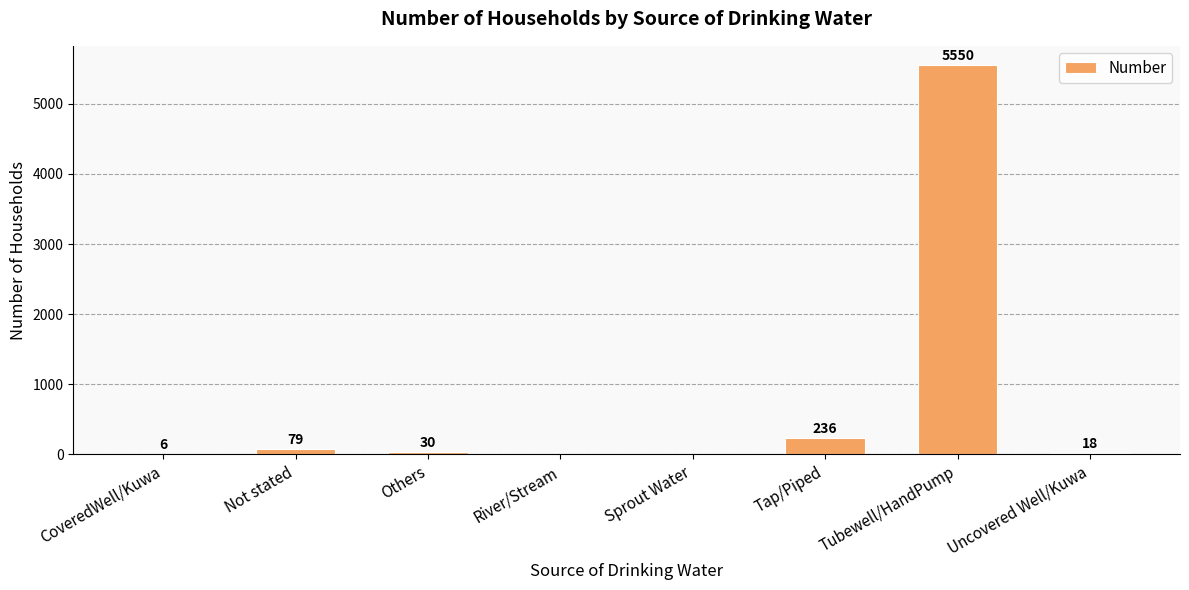

Are the bars grouped side by side (vs. stacked)?

No